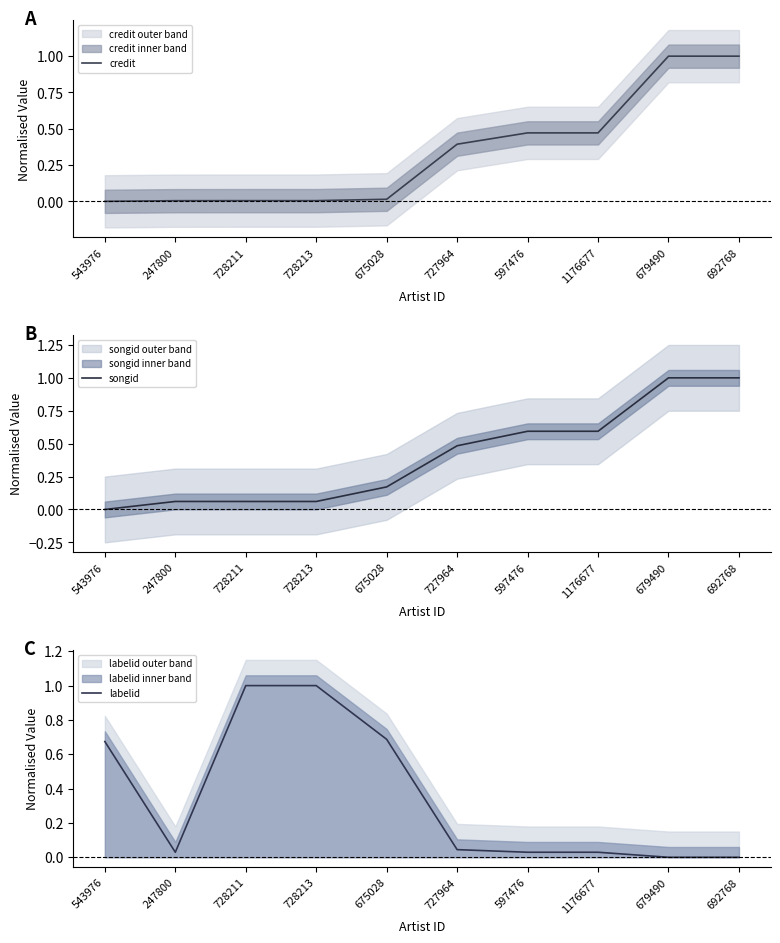

Reading right to left, transcribe all the data shown in this chart.

credit: 692768=1.0	679490=1.0	1176677=0.5	597476=0.5	727964=0.4	675028=0.0	728213=0.0	728211=0.0	247800=0.0	543976=0.0
songid: 692768=1.0	679490=1.0	1176677=0.6	597476=0.6	727964=0.5	675028=0.2	728213=0.1	728211=0.1	247800=0.1	543976=0.0
labelid: 692768=0.0	679490=0.0	1176677=0.0	597476=0.0	727964=0.0	675028=0.7	728213=1.0	728211=1.0	247800=0.0	543976=0.7